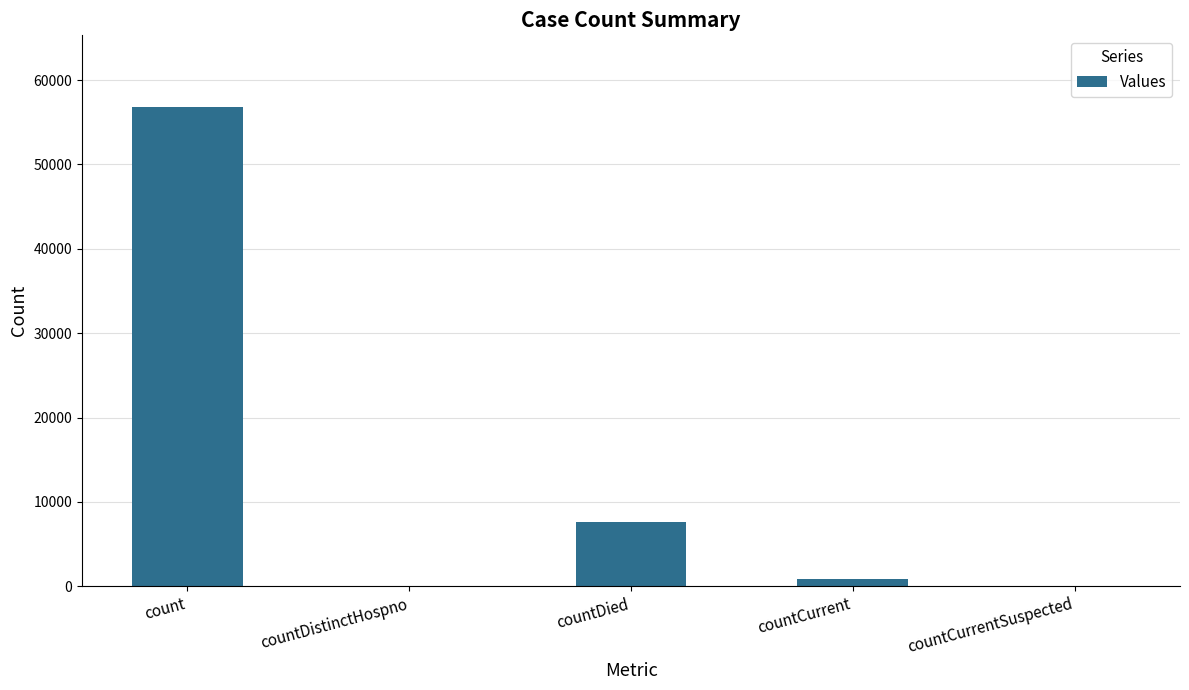

Reading right to left, extract all data points from this chart.

0	917	7664	0	56793